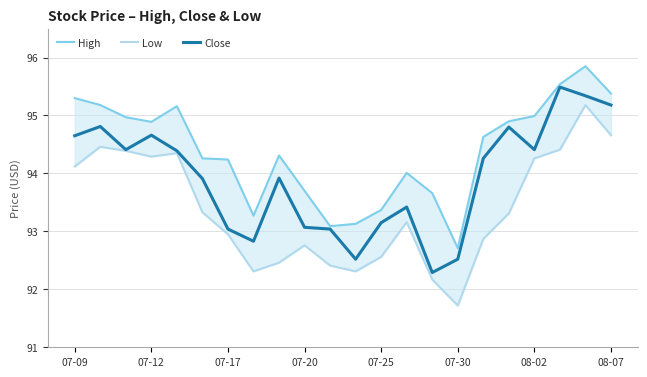

Which series has the largest total across all categories?

High